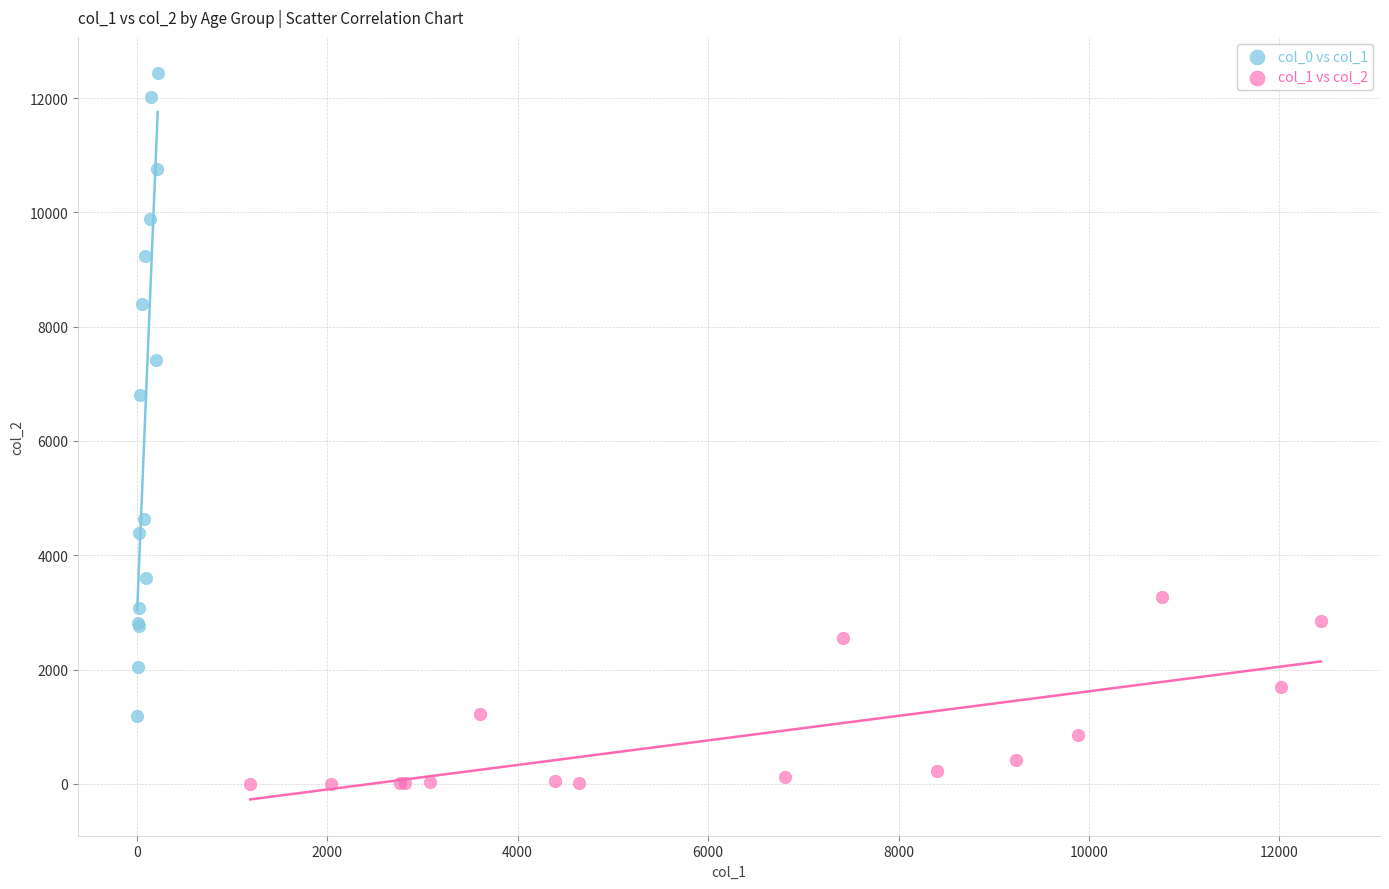

Which series reaches the minimum Y coordinate?

col_1 vs col_2